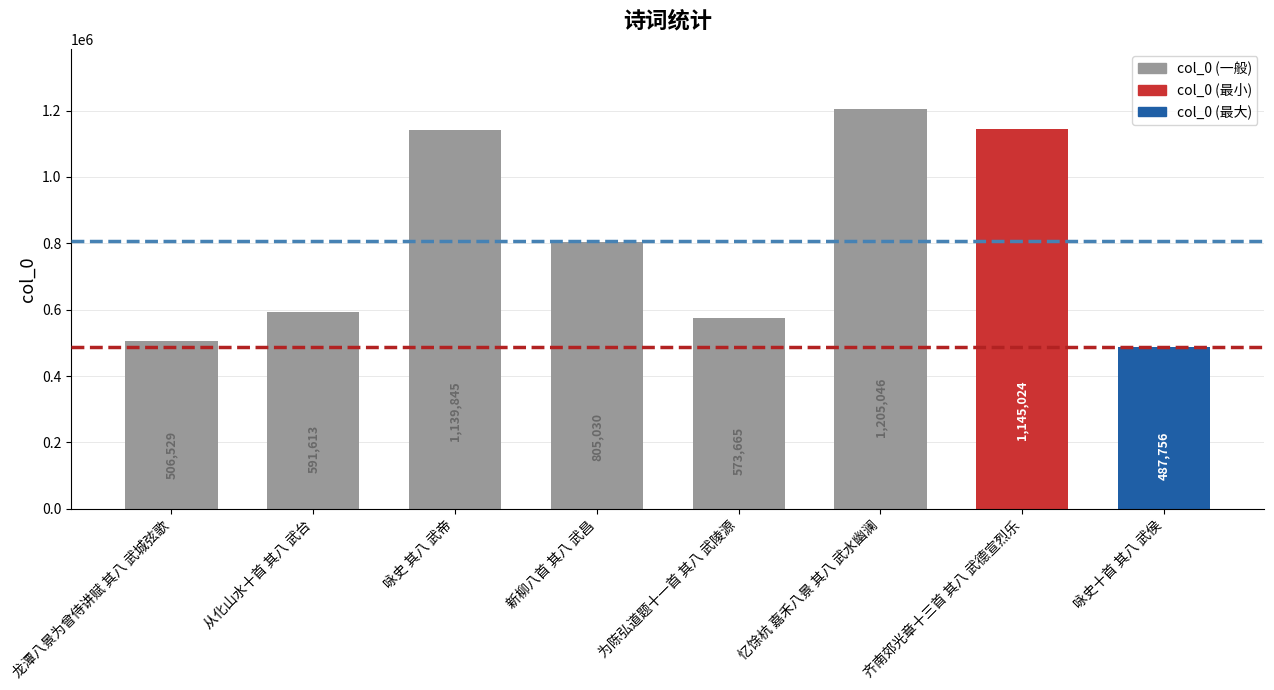

Is it true that the value at 为陈弘道题十一首 其八 武陵源 is 182318?

False